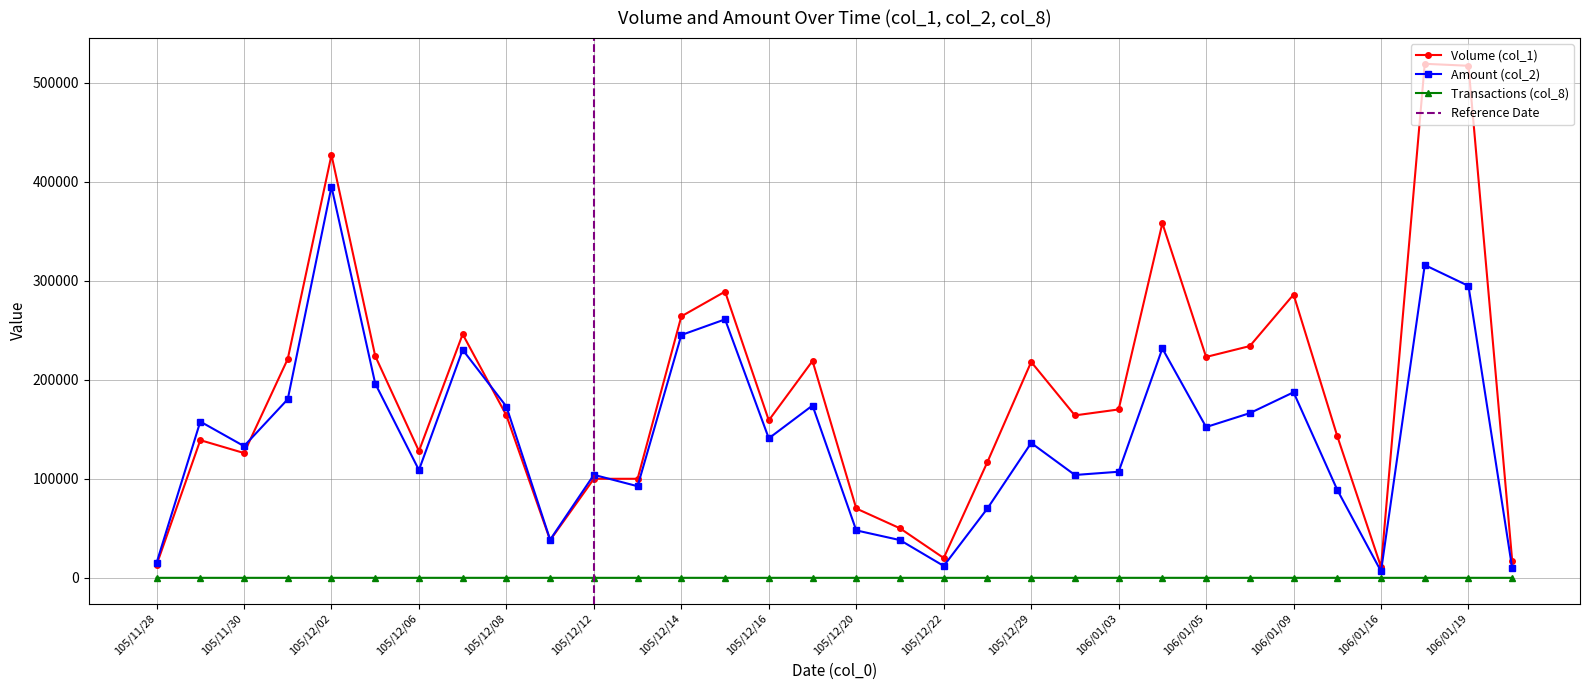

At which category does Volume (col_1) reach its first local valley?

105/11/30